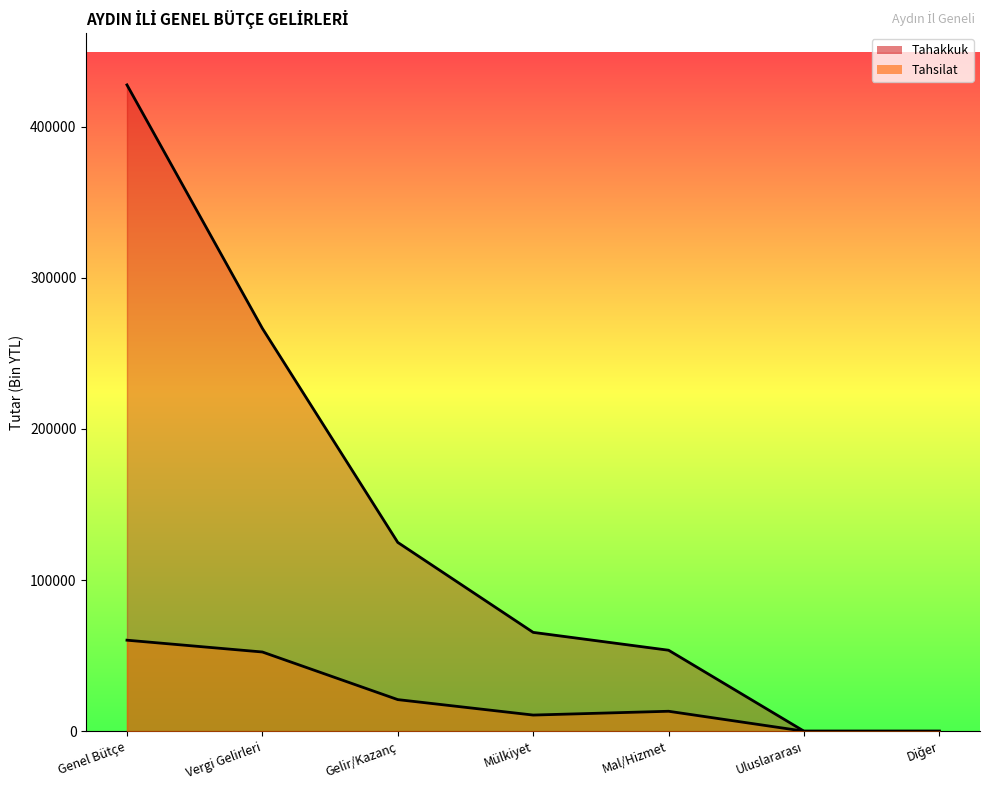

At how many categories does at least one series exceed 26704?

5